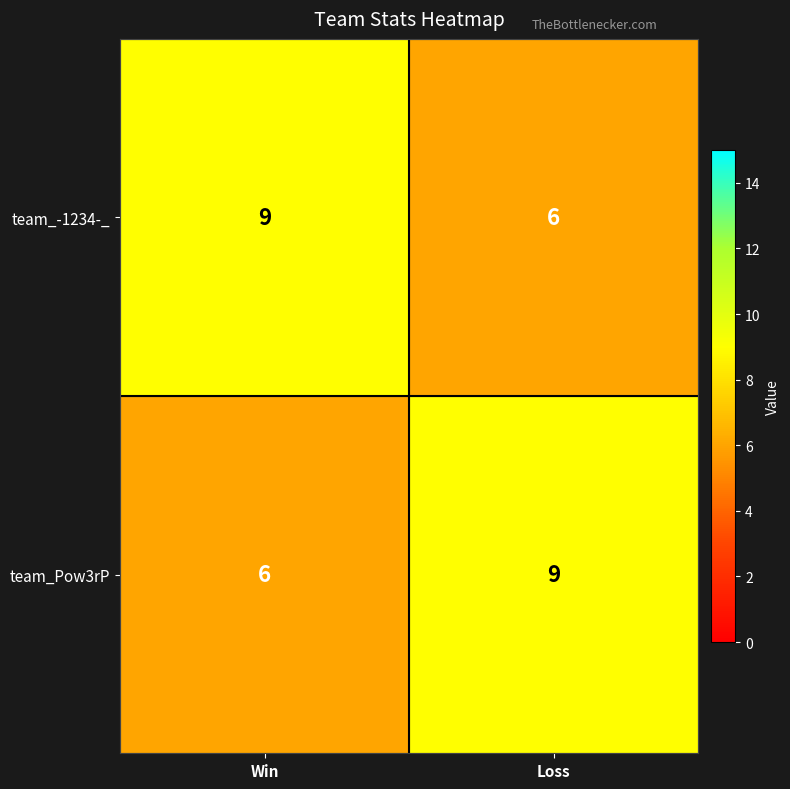

Reading right to left, extract all data points from this chart.

team_-1234-_: Loss=6	Win=9
team_Pow3rP: Loss=9	Win=6